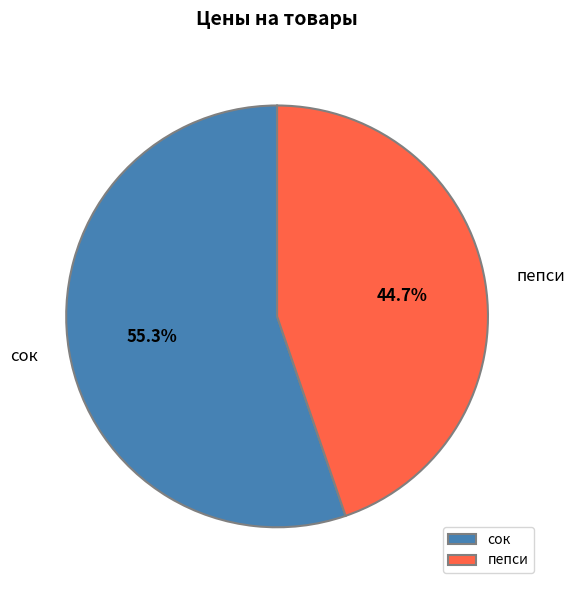

What percentage is the сок slice, to the nearest percent?

55%